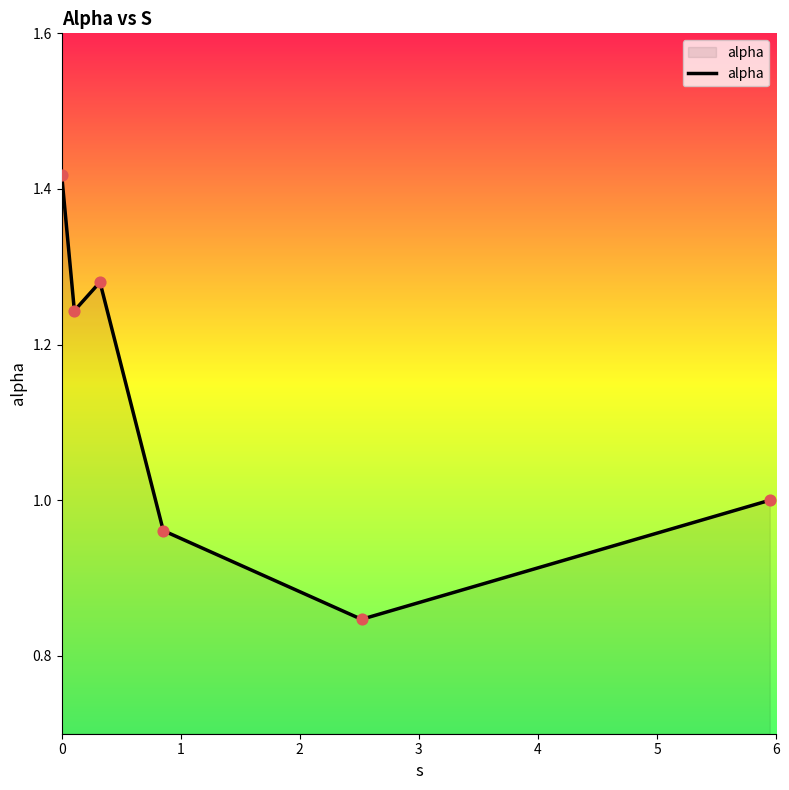

True or false: there are more than 2 points higher than both neighbors.

False